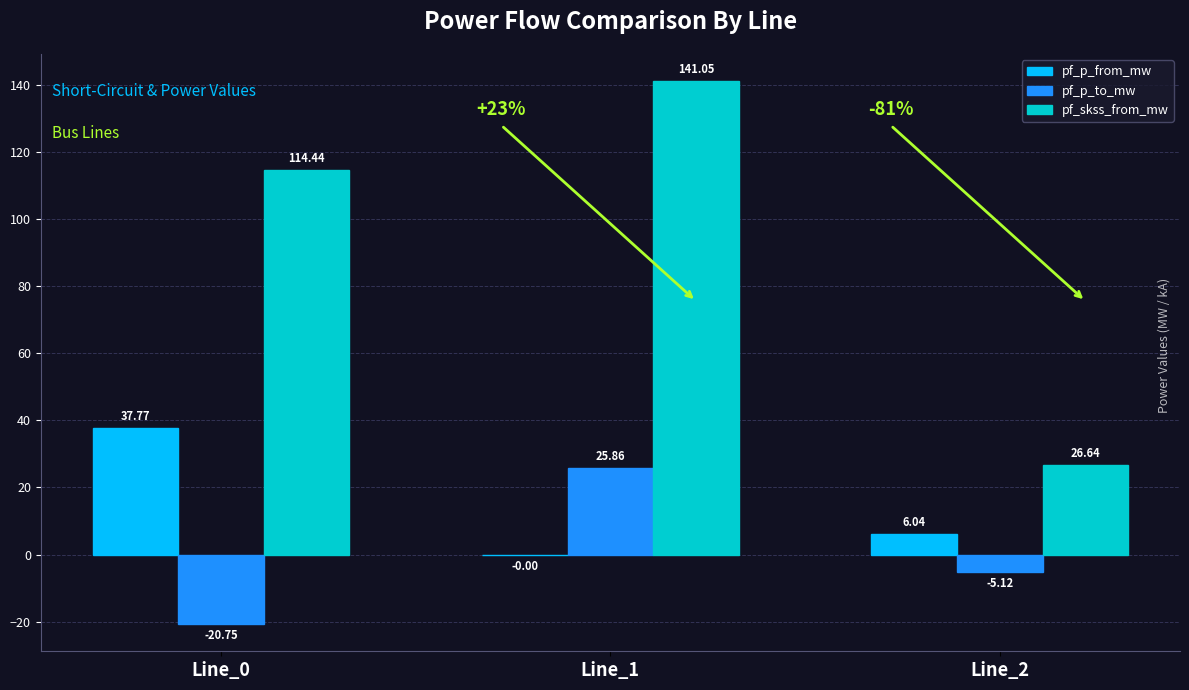

Are the bars horizontal?

No